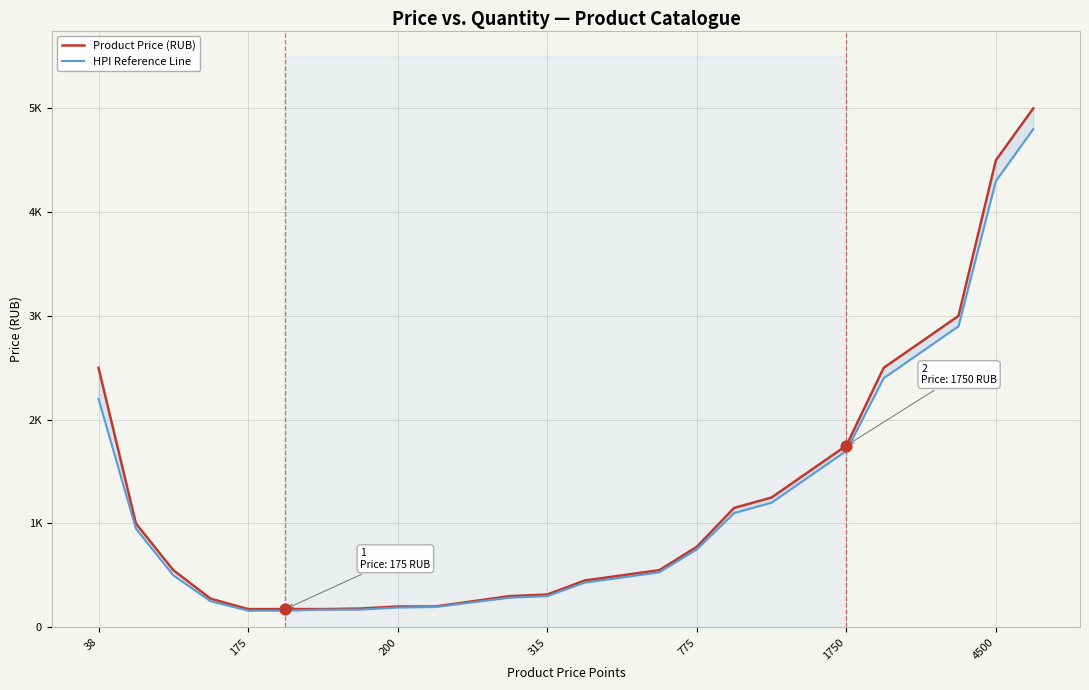

Which series contains the highest Y value?

Product Price (RUB)